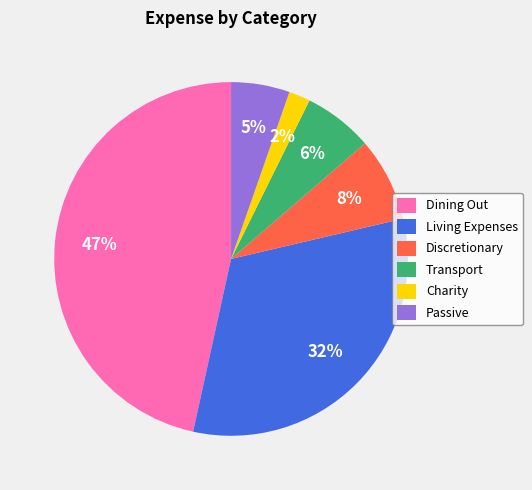

To the nearest percent, what portion does Passive represent?

5%